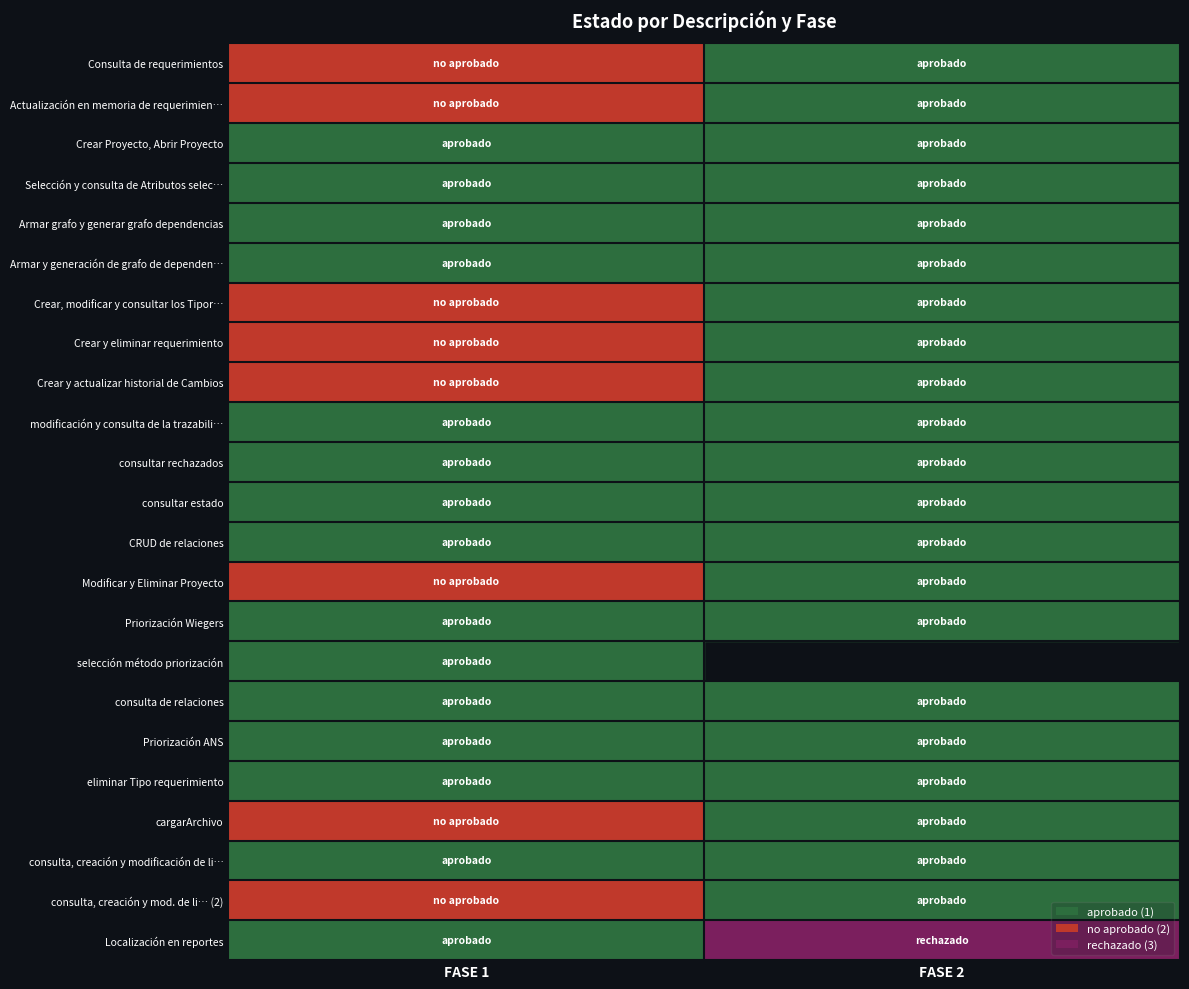

What is the sum of the Modificar y Eliminar Proyecto values at FASE 2 and FASE 1?

3.0